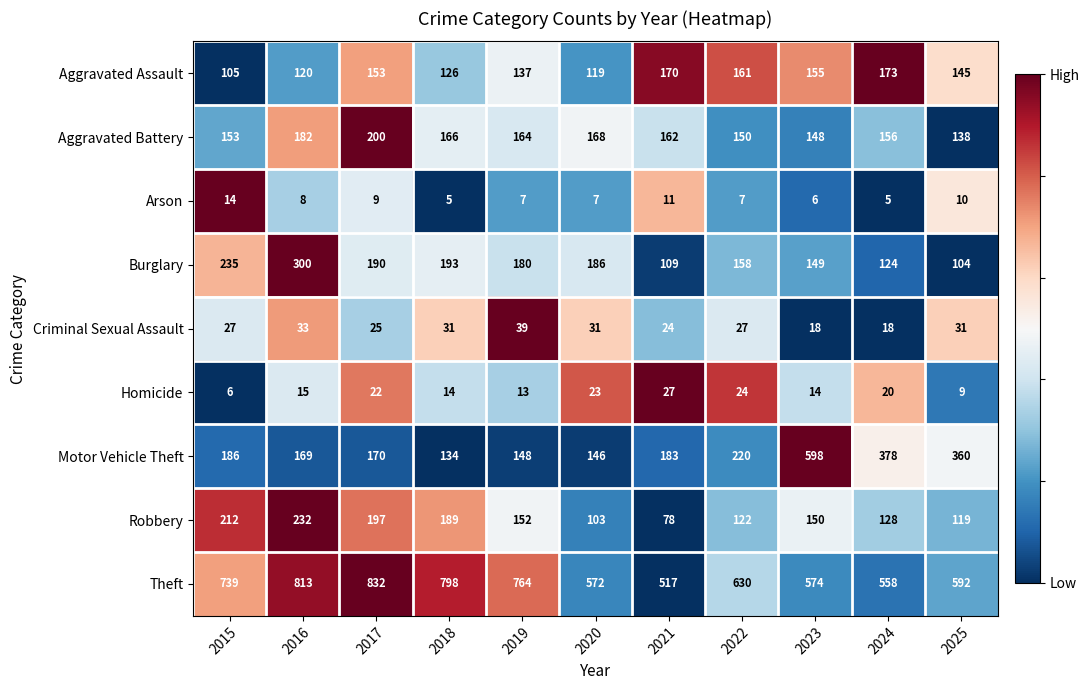

What is the lowest value of the Arson series?

5